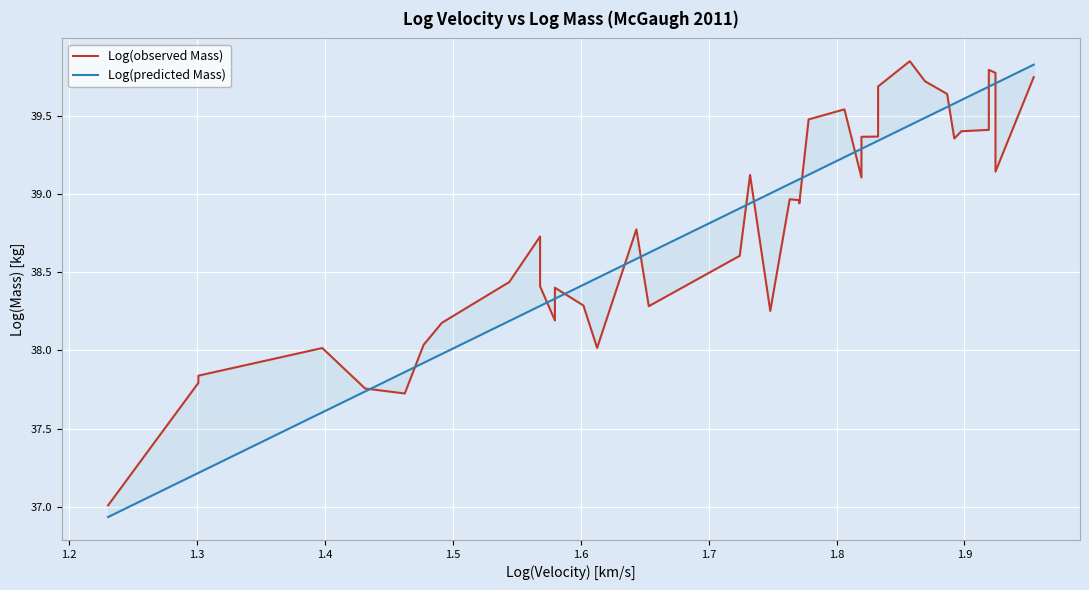

Reading right to left, extract all data points from this chart.

Log(observed Mass): 39.7	39.1	39.8	39.8	39.4	39.4	39.4	39.6	39.7	39.9	39.7	39.4	39.4	39.1	39.5	39.5	38.9	39.0	39.0	38.3	39.1	38.6	38.3	38.8	38.0	38.3	38.4	38.2	38.4	38.7	38.4	38.2	38.0	37.7	37.8	38.0	37.8	37.8	37.0
Log(predicted Mass): 39.8	39.7	39.7	39.7	39.7	39.6	39.6	39.6	39.5	39.4	39.3	39.3	39.3	39.3	39.2	39.1	39.1	39.1	39.1	39.0	38.9	38.9	38.6	38.6	38.5	38.4	38.3	38.3	38.3	38.3	38.2	38.0	37.9	37.9	37.7	37.6	37.2	37.2	36.9